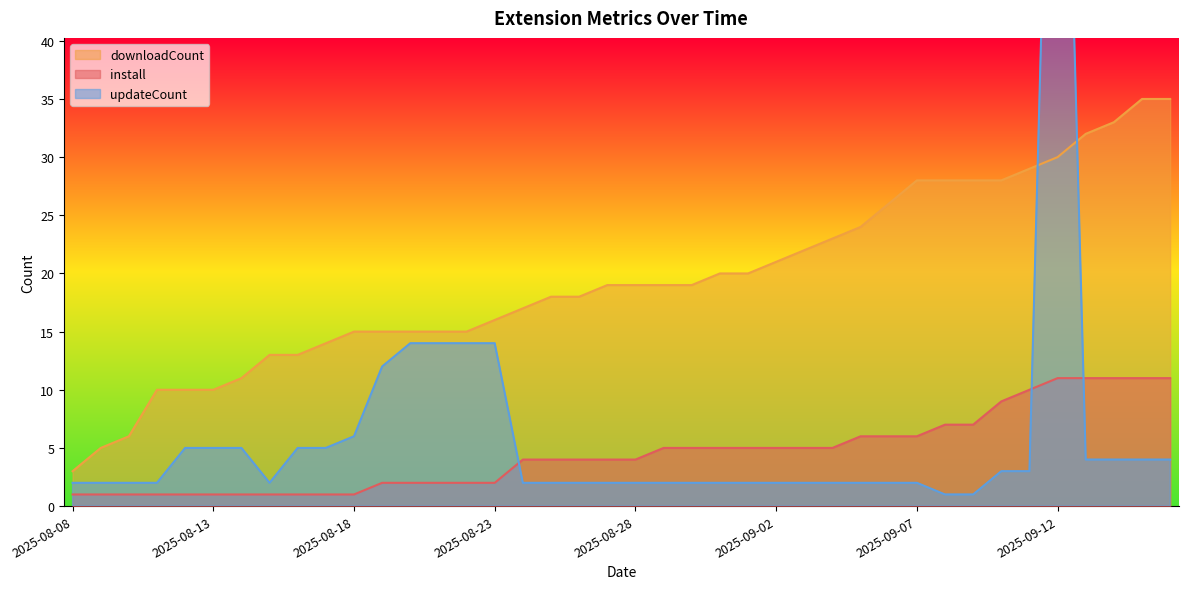

True or false: install and updateCount cross at least once.

True